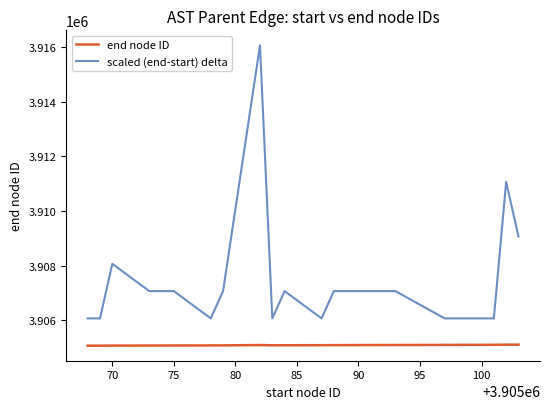

Which series has the largest range (max minus min)?

scaled (end-start) delta